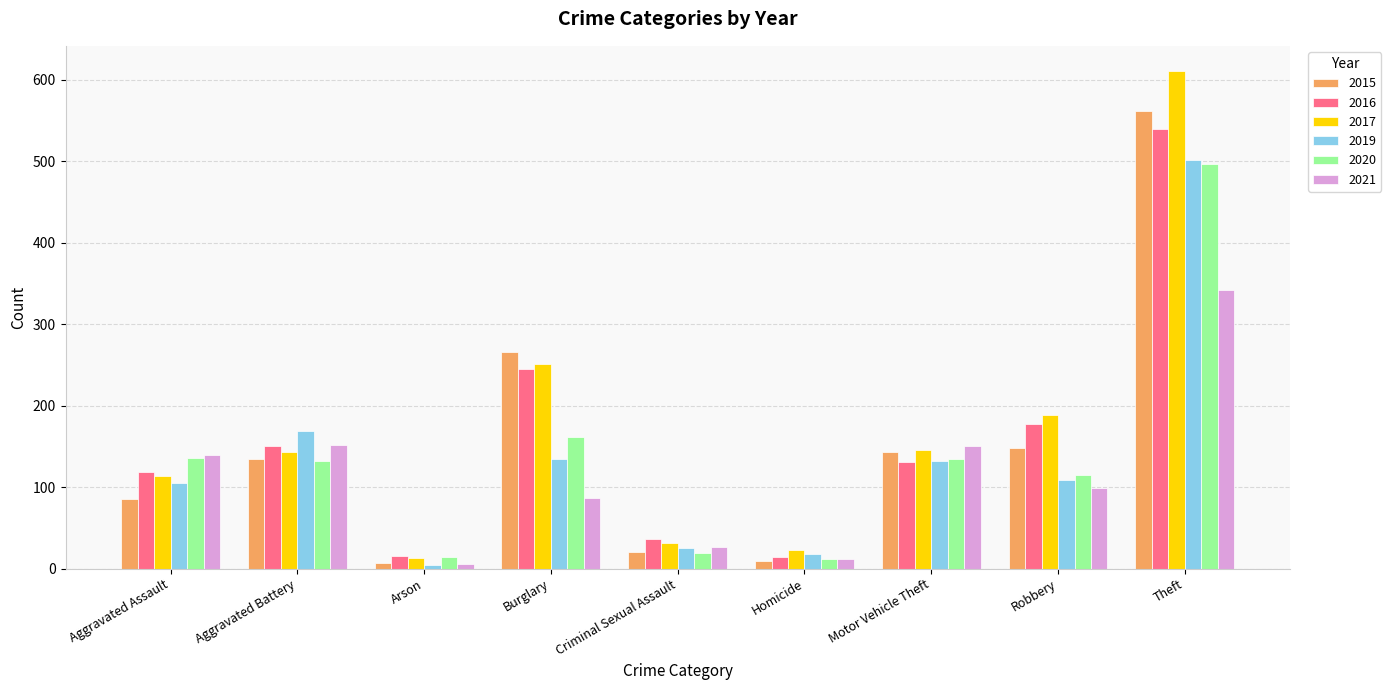

What are all the series names shown in the legend?

2015, 2016, 2017, 2019, 2020, 2021